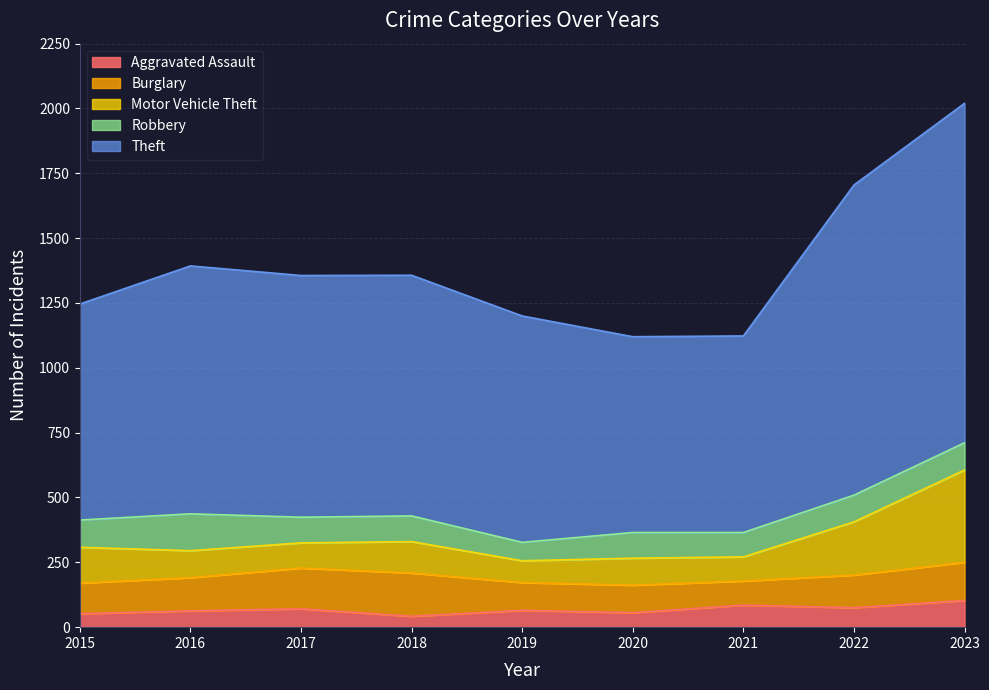

What is the total value across all series at 2020?

1120